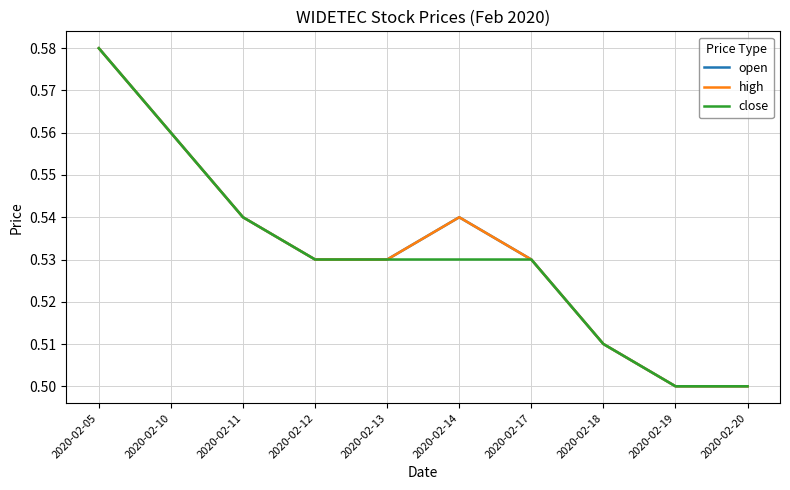

True or false: open has a value of 0.7 at 2020-02-19.

False